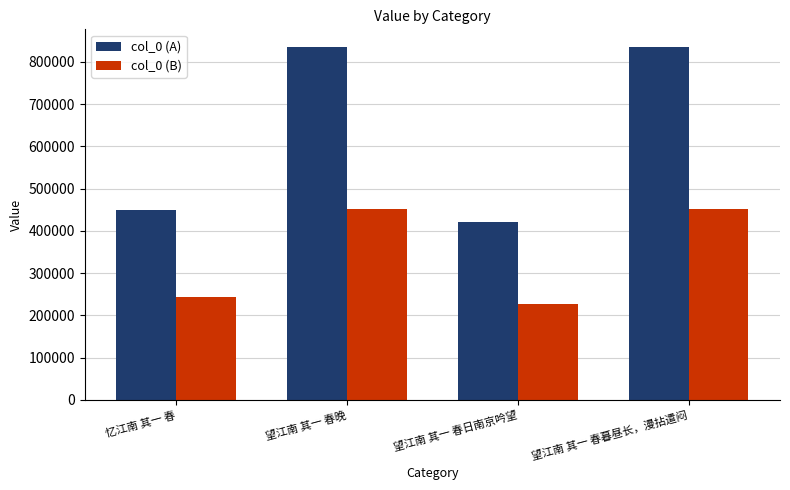

What is the total value across all series at 望江南 其一 春暮昼长，漫拈遣闷?

1286748.5